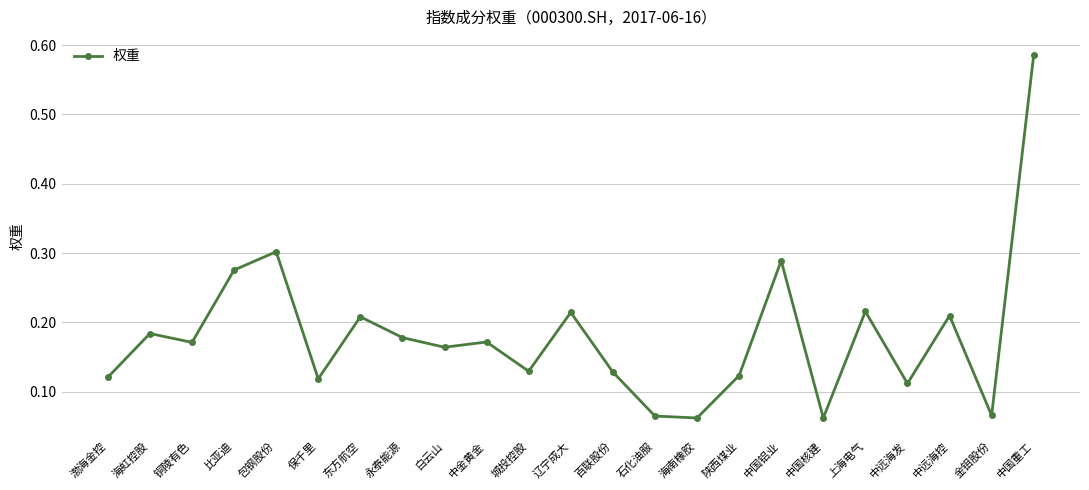

What position from the left is 永泰能源?

8